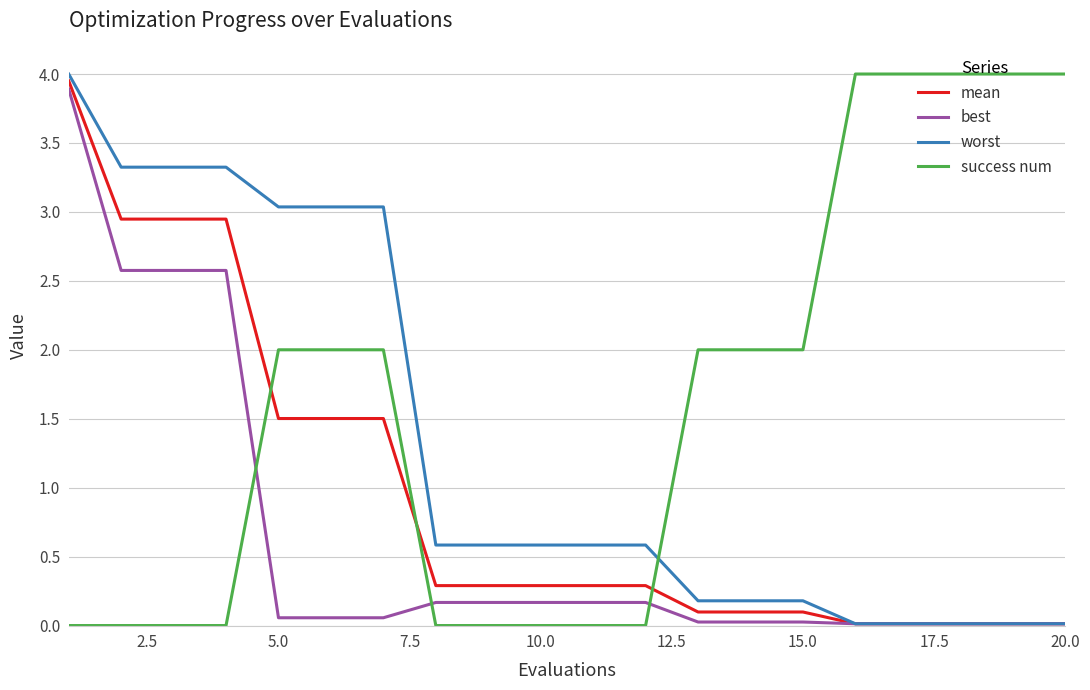

How many intersections are there between mean and success num?

3